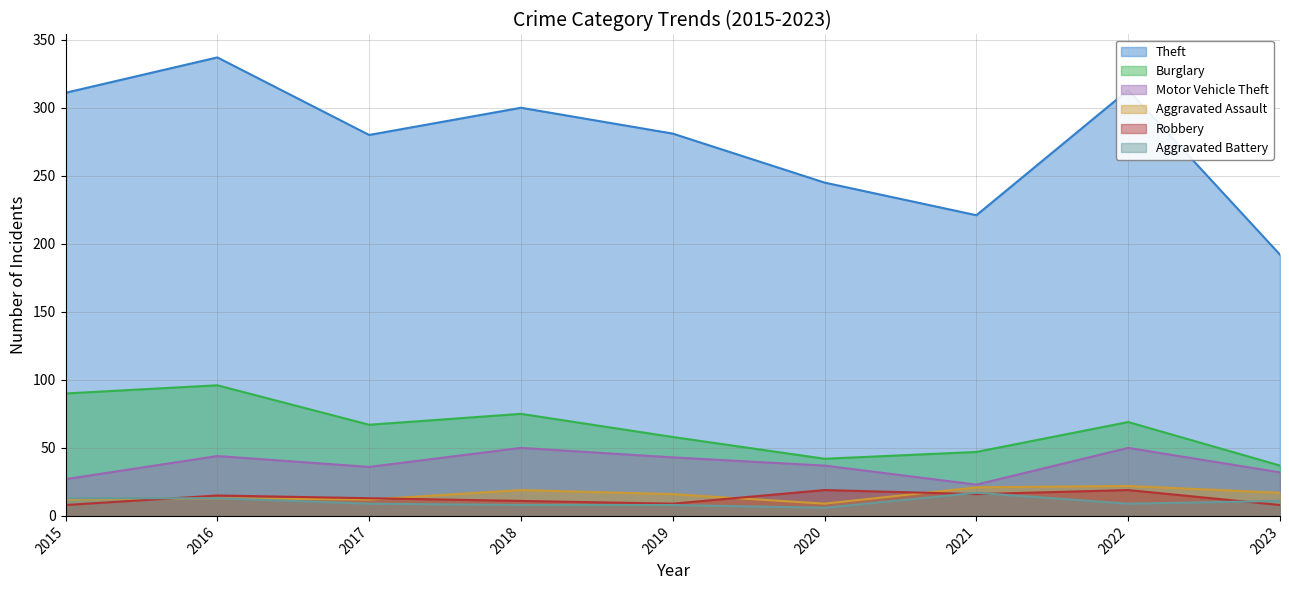

Where does the Burglary series first go above 67?

2015